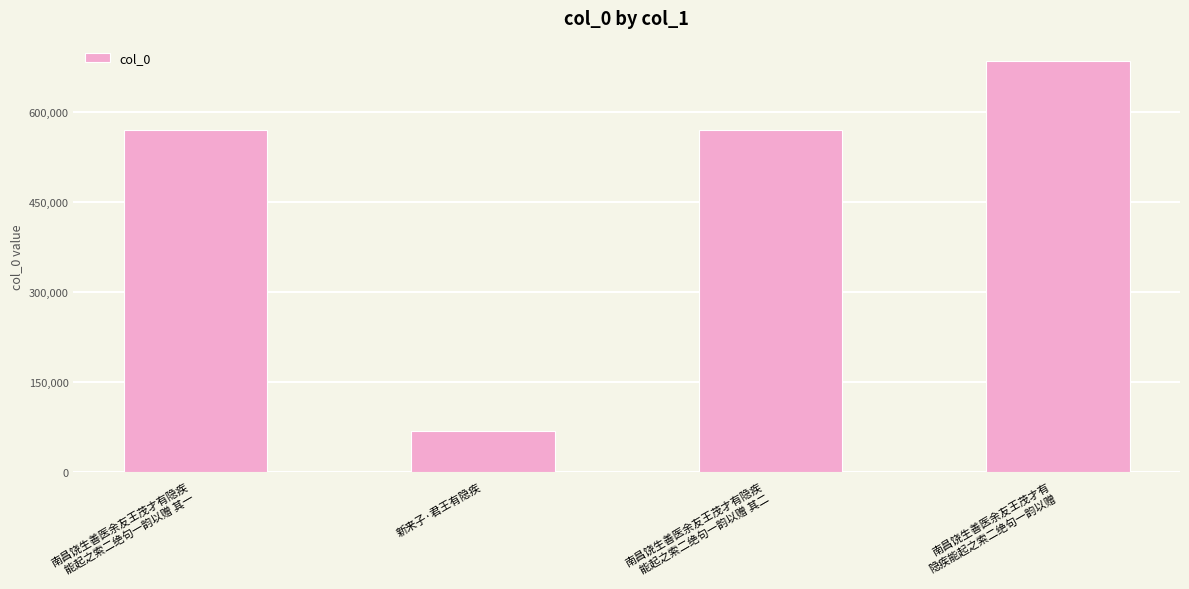

How many values are below 570093?

2